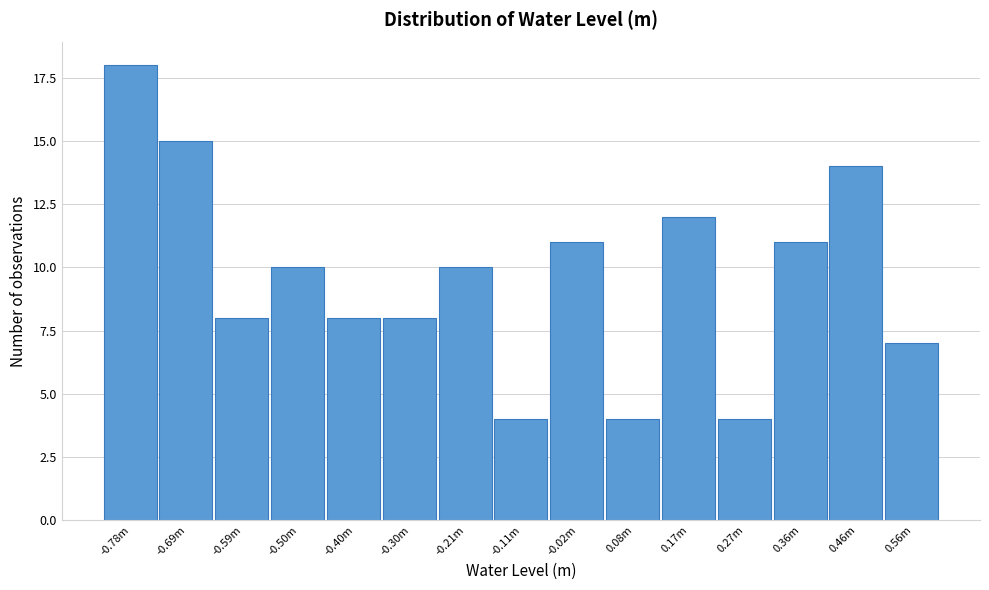

Reading left to right, what are all the values shown in this chart?

18	15	8	10	8	8	10	4	11	4	12	4	11	14	7